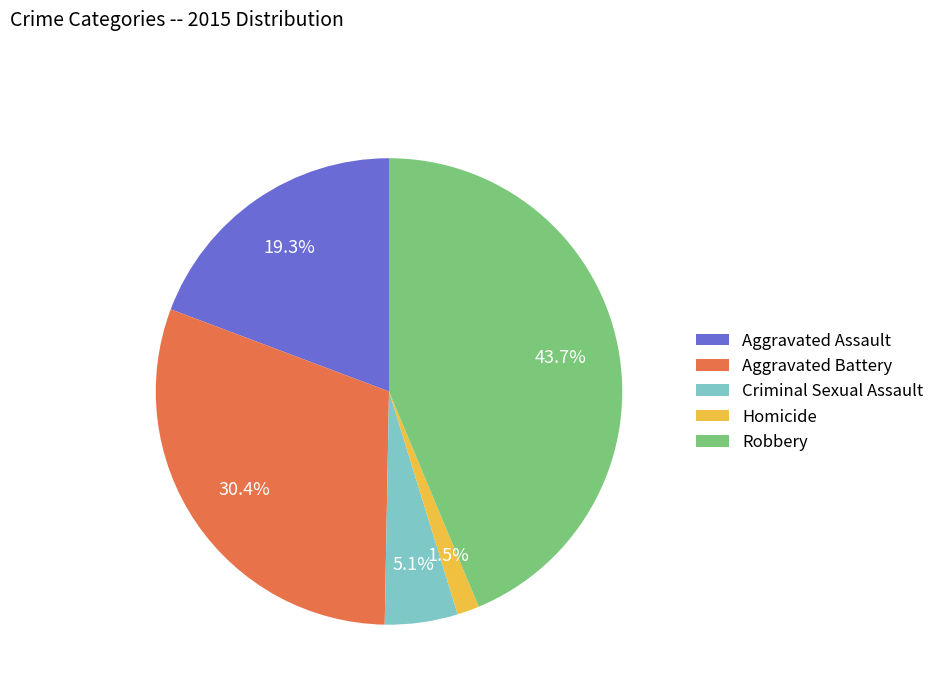

To the nearest percent, what portion does Aggravated Assault represent?

19%